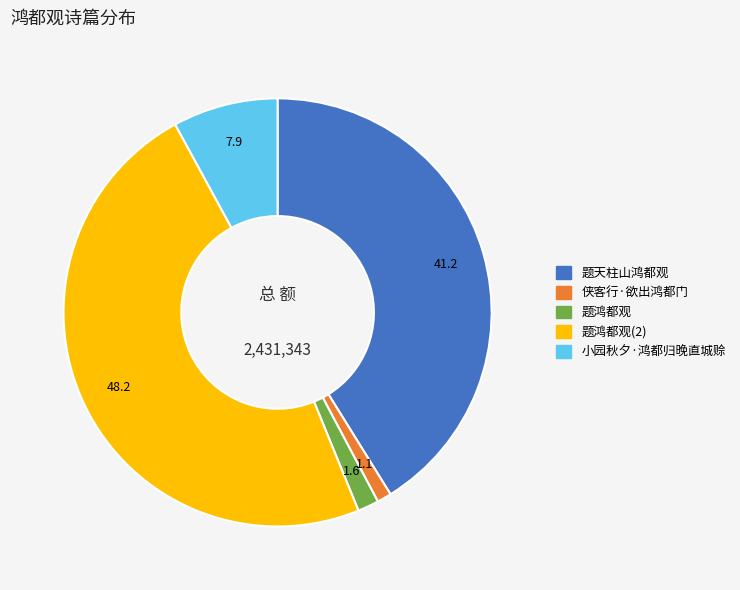

Does any single category account for the majority?

No